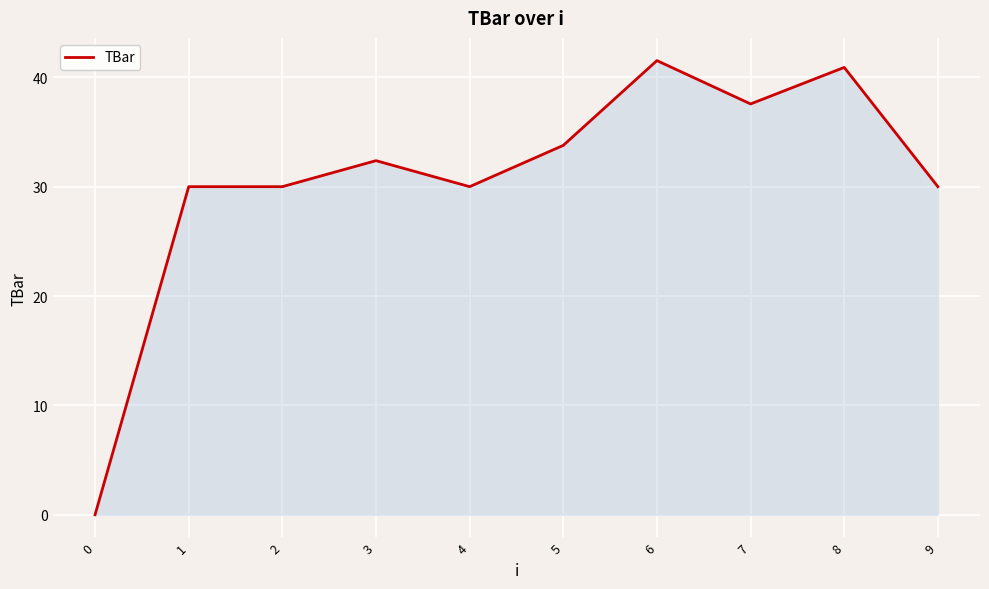

What is the difference between the maximum and minimum values?

41.5